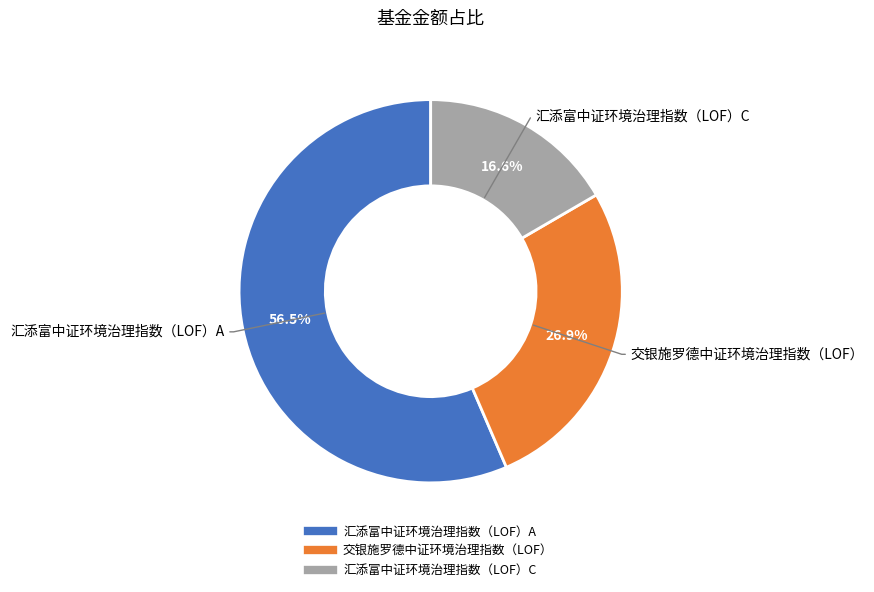

Does 汇添富中证环境治理指数（LOF）A represent more than half of the total?

Yes